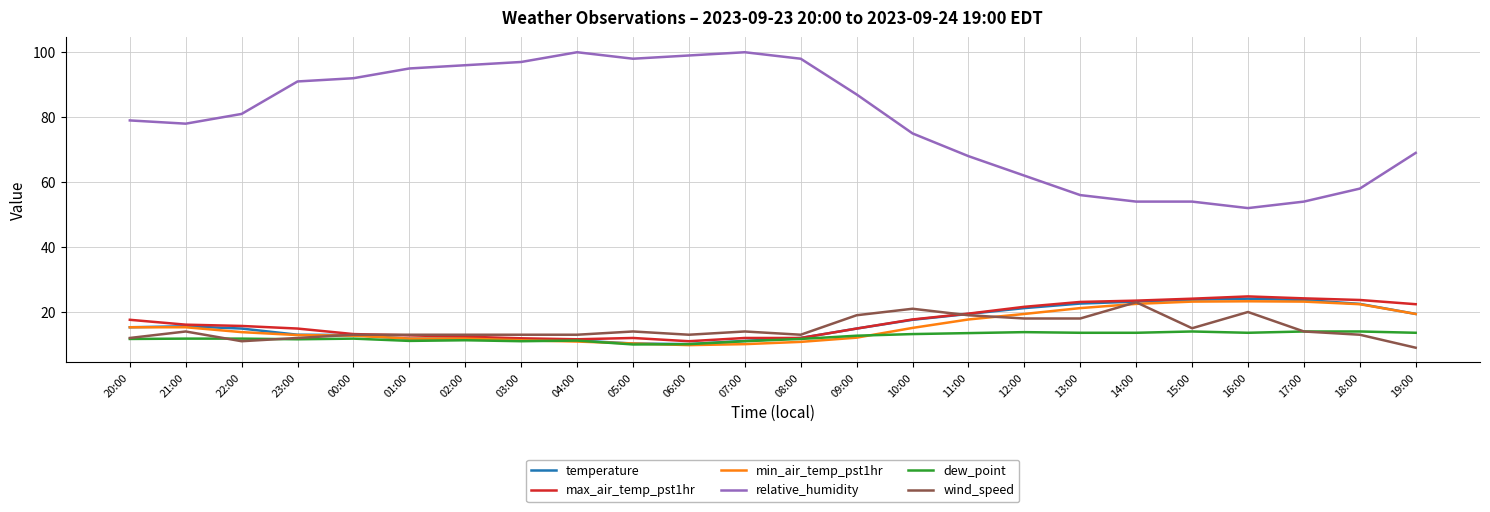

True or false: min_air_temp_pst1hr and relative_humidity intersect in this chart.

False